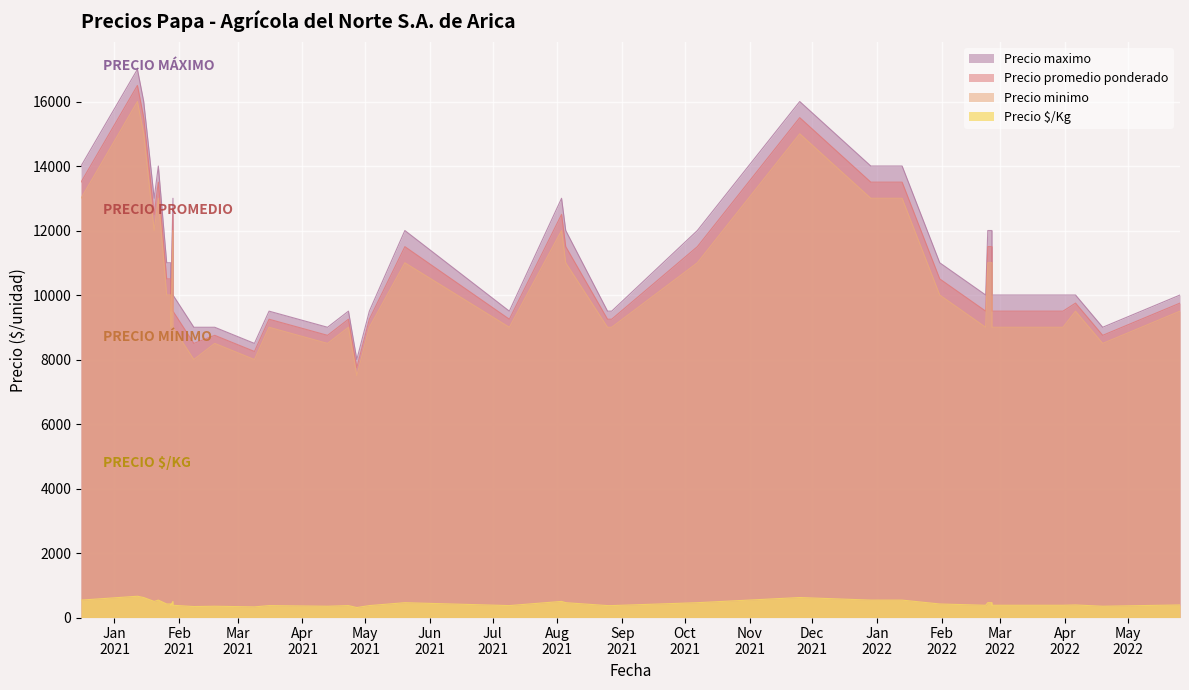

How many categories are shown in the chart?

40